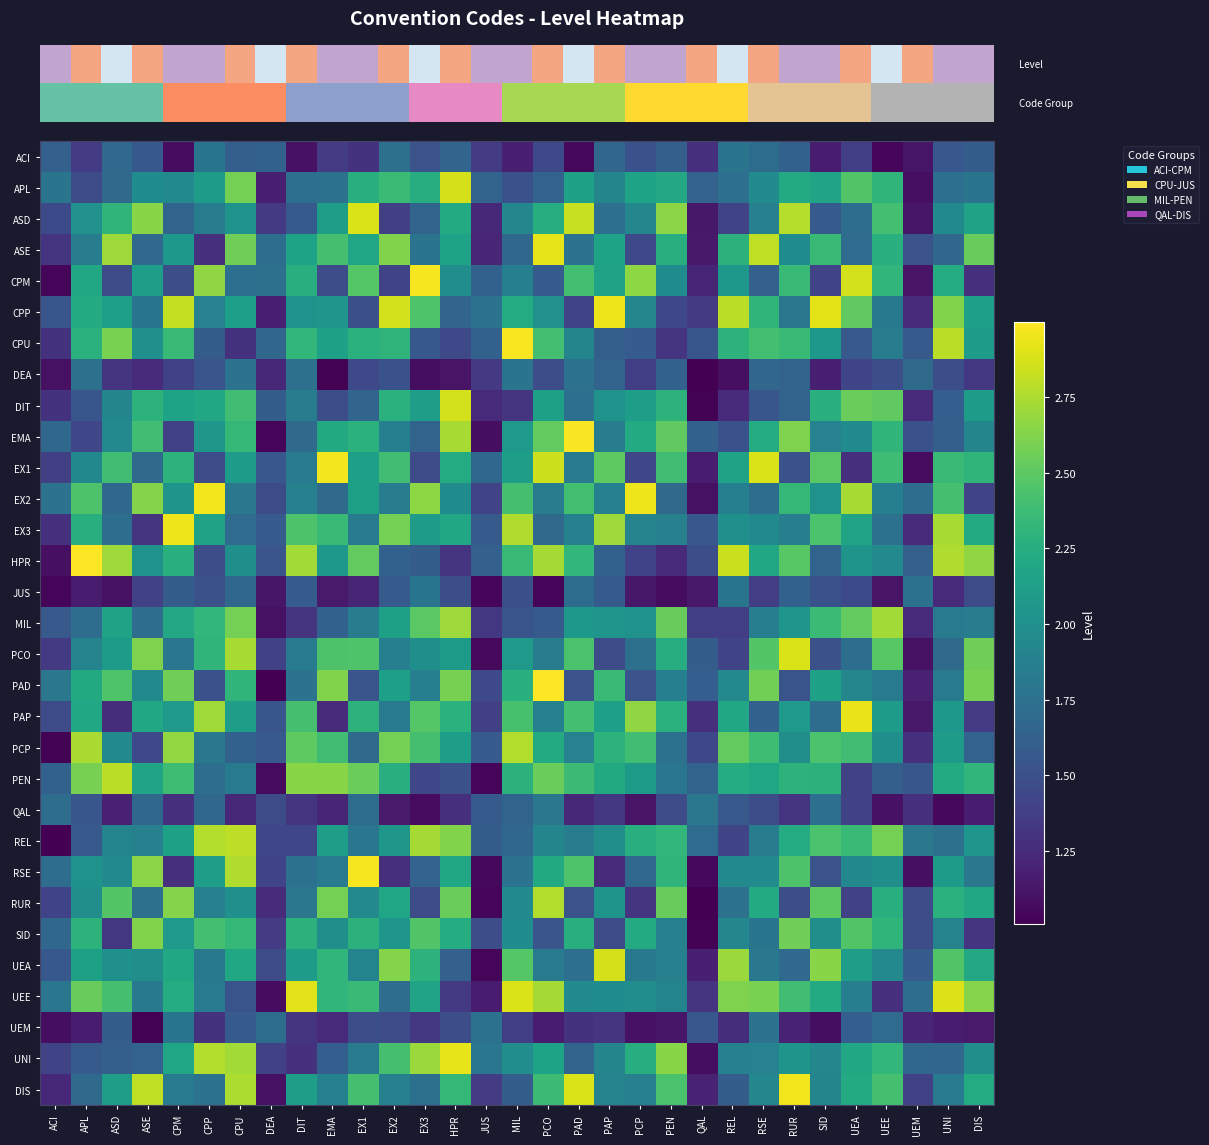

Reading left to right, what are all the values shown in this chart?

row_0: 1.6	1.4	1.7	1.6	1.1	1.8	1.6	1.6	1.1	1.4	1.3	1.7	1.5	1.7	1.4	1.2	1.4	1.1	1.7	1.5	1.6	1.3	1.8	1.7	1.6	1.2	1.4	1.0	1.1	1.5	1.6
row_1: 1.8	1.5	1.7	2.0	2.0	2.1	2.6	1.2	1.7	1.7	2.3	2.4	2.2	2.9	1.6	1.5	1.6	2.1	1.9	2.2	2.2	1.6	1.7	2.0	2.2	2.2	2.5	2.3	1.1	1.7	1.8
row_2: 1.5	2.0	2.3	2.6	1.6	1.8	2.0	1.3	1.6	2.1	2.9	1.4	1.6	2.2	1.2	1.9	2.2	2.8	1.7	1.9	2.7	1.1	1.4	1.9	2.8	1.6	1.7	2.4	1.1	2.0	2.2
row_3: 1.3	1.8	2.7	1.7	2.1	1.3	2.6	1.7	2.2	2.4	2.2	2.6	1.8	2.2	1.2	1.7	2.9	1.8	2.2	1.4	2.3	1.1	2.3	2.8	2.0	2.3	1.7	2.3	1.5	1.7	2.5
row_4: 1.0	2.2	1.5	2.1	1.5	2.7	1.7	1.7	2.3	1.5	2.5	1.4	3.0	2.0	1.6	1.9	1.6	2.4	2.2	2.7	2.0	1.2	2.1	1.6	2.4	1.4	2.9	2.3	1.1	2.2	1.3
row_5: 1.5	2.2	2.1	1.8	2.8	1.9	2.1	1.2	2.0	2.0	1.5	2.9	2.4	1.7	1.8	2.2	2.0	1.4	2.9	1.9	1.4	1.3	2.8	2.3	1.8	2.9	2.5	1.8	1.3	2.6	2.1
row_6: 1.3	2.3	2.6	2.0	2.3	1.6	1.3	1.7	2.3	2.1	2.3	2.3	1.6	1.4	1.6	3.0	2.4	1.9	1.6	1.6	1.3	1.5	2.3	2.4	2.4	2.1	1.6	1.8	1.6	2.8	2.1
row_7: 1.1	1.7	1.3	1.2	1.4	1.5	1.8	1.2	1.7	1.0	1.4	1.5	1.1	1.1	1.3	1.8	1.5	1.7	1.6	1.4	1.6	1.0	1.1	1.7	1.6	1.2	1.4	1.5	1.7	1.5	1.3
row_8: 1.3	1.5	1.9	2.3	2.2	2.2	2.4	1.6	1.9	1.5	1.7	2.3	2.1	2.9	1.2	1.3	2.1	1.7	2.0	2.1	2.3	1.0	1.2	1.5	1.6	2.3	2.5	2.5	1.3	1.6	2.1
row_9: 1.7	1.4	1.9	2.4	1.4	2.1	2.3	1.0	1.7	2.2	2.3	1.9	1.6	2.7	1.1	2.1	2.5	3.0	1.8	2.2	2.5	1.6	1.5	2.2	2.6	1.9	2.0	2.3	1.5	1.6	1.9
row_10: 1.4	1.9	2.4	1.7	2.3	1.5	2.1	1.5	1.8	3.0	2.1	2.4	1.5	2.2	1.7	2.1	2.8	1.8	2.5	1.4	2.4	1.2	2.2	2.9	1.5	2.5	1.3	2.4	1.1	2.3	2.3
row_11: 1.8	2.4	1.7	2.6	2.0	3.0	1.8	1.5	1.9	1.7	2.1	1.9	2.7	2.0	1.4	2.4	1.8	2.4	1.9	2.9	1.7	1.1	1.9	1.7	2.3	2.0	2.7	1.9	1.7	2.4	1.4
row_12: 1.3	2.3	1.7	1.3	2.9	2.2	1.7	1.6	2.4	2.3	1.8	2.6	2.1	2.2	1.6	2.8	1.7	1.9	2.7	1.9	1.9	1.5	2.0	2.0	1.9	2.4	2.2	1.8	1.2	2.7	2.2
row_13: 1.1	3.0	2.7	2.0	2.3	1.5	2.0	1.5	2.7	2.1	2.5	1.6	1.6	1.3	1.6	2.4	2.7	2.3	1.6	1.4	1.2	1.5	2.8	2.2	2.5	1.6	2.0	1.9	1.6	2.8	2.7
row_14: 1.0	1.2	1.1	1.4	1.6	1.5	1.7	1.1	1.6	1.2	1.2	1.6	1.8	1.5	1.0	1.5	1.0	1.7	1.6	1.1	1.1	1.1	1.8	1.4	1.6	1.5	1.5	1.1	1.8	1.2	1.5
row_15: 1.6	1.7	2.2	1.7	2.2	2.3	2.6	1.1	1.3	1.6	1.8	2.1	2.5	2.7	1.3	1.5	1.6	2.1	2.1	2.0	2.5	1.4	1.4	1.9	2.1	2.4	2.5	2.7	1.3	1.8	1.8
row_16: 1.3	1.9	2.1	2.6	1.8	2.3	2.7	1.4	1.8	2.4	2.5	1.9	2.0	2.1	1.1	2.1	1.8	2.4	1.5	1.7	2.3	1.6	1.4	2.5	2.9	1.5	1.7	2.5	1.1	1.7	2.6
row_17: 1.8	2.2	2.4	2.0	2.6	1.5	2.3	1.0	1.8	2.6	1.5	2.1	1.9	2.6	1.4	2.3	3.0	1.5	2.4	1.5	1.9	1.6	1.9	2.6	1.5	2.1	1.9	1.8	1.2	1.8	2.6
row_18: 1.5	2.2	1.3	2.2	2.1	2.7	2.1	1.5	2.4	1.2	2.3	1.8	2.5	2.3	1.4	2.4	1.9	2.4	2.1	2.7	2.3	1.3	2.2	1.6	2.1	1.7	2.9	2.1	1.1	2.1	1.4
row_19: 1.0	2.7	2.0	1.4	2.7	1.8	1.6	1.6	2.5	2.4	1.7	2.6	2.4	2.1	1.6	2.8	2.2	1.9	2.3	2.4	1.8	1.4	2.5	2.4	2.0	2.4	2.4	2.0	1.3	2.1	1.6
row_20: 1.6	2.6	2.8	2.2	2.4	1.7	1.8	1.1	2.6	2.6	2.5	2.3	1.4	1.5	1.0	2.3	2.5	2.4	2.2	2.1	1.8	1.6	2.2	2.2	2.3	2.3	1.4	1.6	1.5	2.2	2.3
row_21: 1.7	1.5	1.2	1.7	1.3	1.7	1.2	1.5	1.3	1.2	1.7	1.2	1.1	1.3	1.6	1.6	1.8	1.2	1.3	1.1	1.5	1.8	1.6	1.5	1.3	1.7	1.4	1.1	1.3	1.1	1.2
row_22: 1.0	1.6	1.9	1.9	2.1	2.8	2.8	1.4	1.4	2.1	1.8	2.1	2.7	2.6	1.6	1.7	1.9	1.8	2.0	2.3	2.3	1.7	1.4	1.8	2.2	2.4	2.4	2.6	1.8	1.7	2.1
row_23: 1.7	2.0	1.9	2.6	1.3	2.1	2.8	1.4	1.7	1.8	3.0	1.3	1.6	2.2	1.1	1.8	2.2	2.5	1.2	1.7	2.3	1.0	2.0	2.0	2.4	1.5	1.9	2.0	1.1	2.1	1.8
row_24: 1.4	2.0	2.5	1.7	2.6	1.9	2.0	1.3	1.8	2.6	1.9	2.2	1.5	2.5	1.0	2.0	2.8	1.5	2.0	1.3	2.5	1.0	1.8	2.2	1.5	2.5	1.4	2.3	1.5	2.3	2.2
row_25: 1.7	2.3	1.3	2.6	2.1	2.4	2.3	1.4	2.3	2.0	2.3	2.1	2.5	2.2	1.5	2.0	1.5	2.3	1.5	2.2	1.9	1.0	1.9	1.8	2.6	2.0	2.5	2.3	1.5	1.9	1.3
row_26: 1.6	2.1	2.0	2.0	2.2	1.8	2.2	1.5	2.1	2.3	1.9	2.6	2.3	1.6	1.0	2.5	1.8	1.7	2.9	1.8	1.9	1.2	2.7	1.8	1.7	2.6	2.1	1.9	1.6	2.5	2.2
row_27: 1.8	2.5	2.4	1.8	2.2	1.8	1.5	1.1	2.9	2.3	2.3	1.7	2.2	1.3	1.2	2.9	2.7	2.0	2.0	2.0	1.9	1.3	2.6	2.6	2.4	2.2	1.9	1.3	1.7	2.9	2.6
row_28: 1.1	1.2	1.6	1.0	1.8	1.3	1.6	1.7	1.3	1.3	1.5	1.5	1.3	1.5	1.7	1.4	1.2	1.3	1.3	1.1	1.1	1.5	1.3	1.8	1.2	1.1	1.6	1.7	1.2	1.2	1.1
row_29: 1.4	1.6	1.6	1.6	2.2	2.8	2.7	1.4	1.3	1.6	1.8	2.4	2.7	2.9	1.8	2.0	2.2	1.7	1.9	2.2	2.6	1.1	1.9	1.9	2.0	1.9	2.2	2.3	1.7	1.7	2.0
row_30: 1.2	1.7	2.1	2.8	1.8	1.8	2.8	1.1	2.1	1.9	2.4	1.9	1.7	2.3	1.4	1.6	2.4	2.9	1.9	1.9	2.4	1.2	1.6	1.9	3.0	1.9	2.2	2.4	1.4	1.8	2.2